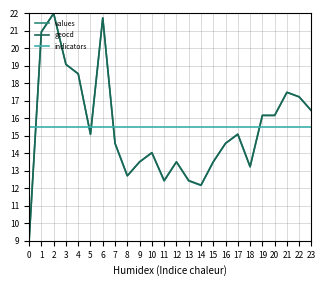

Reading right to left, transcribe all the data shown in this chart.

values: 15.3	15.1	14.8	14.6	13.2	13.8	16.9	15.9	18.0	17.7	20.1	20.1	18.0	20.1	17.5	19.3	16.4	17.2	17.5	16.2	16.2	13.2	15.1	14.6	13.5	12.2	12.4	13.5	12.4	14.0	13.5	12.7	14.6	21.7	15.1	18.5	19.1	22.0	20.9	9.0
geocd: 15.4	15.1	14.8	14.6	13.2	13.8	17.0	15.9	18.0	17.8	20.1	20.1	18.0	20.1	17.5	19.3	16.4	17.2	17.5	16.2	16.2	13.2	15.1	14.6	13.5	12.2	12.4	13.5	12.4	14.0	13.5	12.7	14.6	21.7	15.1	18.6	19.1	22.0	20.9	9.0
indicators: 15.5	15.5	15.5	15.5	15.5	15.5	15.5	15.5	15.5	15.5	15.5	15.5	15.5	15.5	15.5	15.5	15.5	15.5	15.5	15.5	15.5	15.5	15.5	15.5	15.5	15.5	15.5	15.5	15.5	15.5	15.5	15.5	15.5	15.5	15.5	15.5	15.5	15.5	15.5	15.5